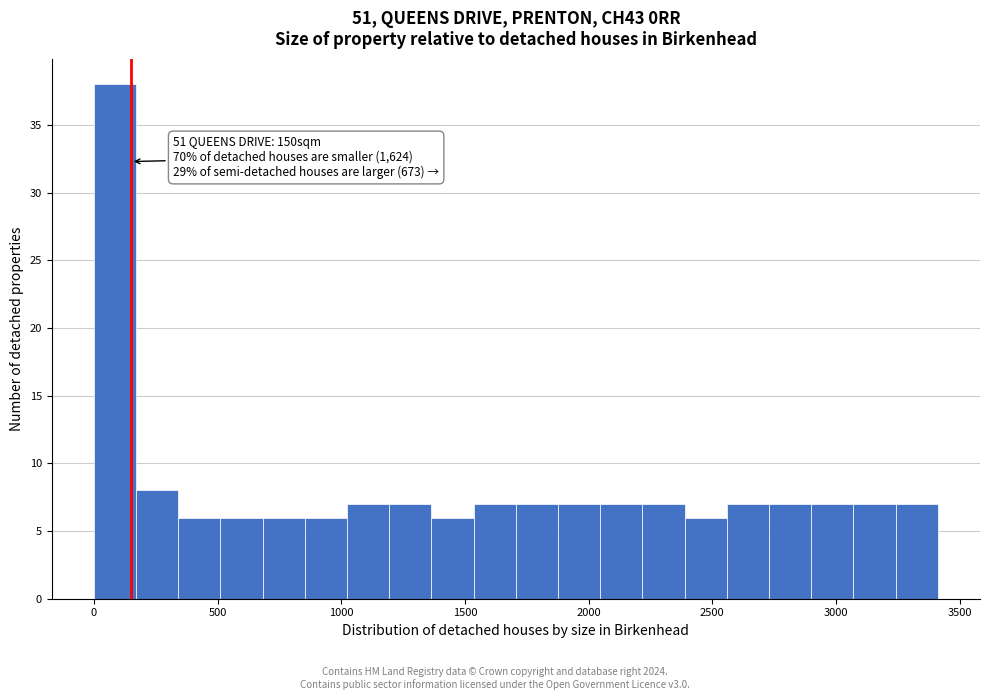

Around what value on the x-axis is the tallest bar? Give the approximate position of its centre, as read against the axis.

100